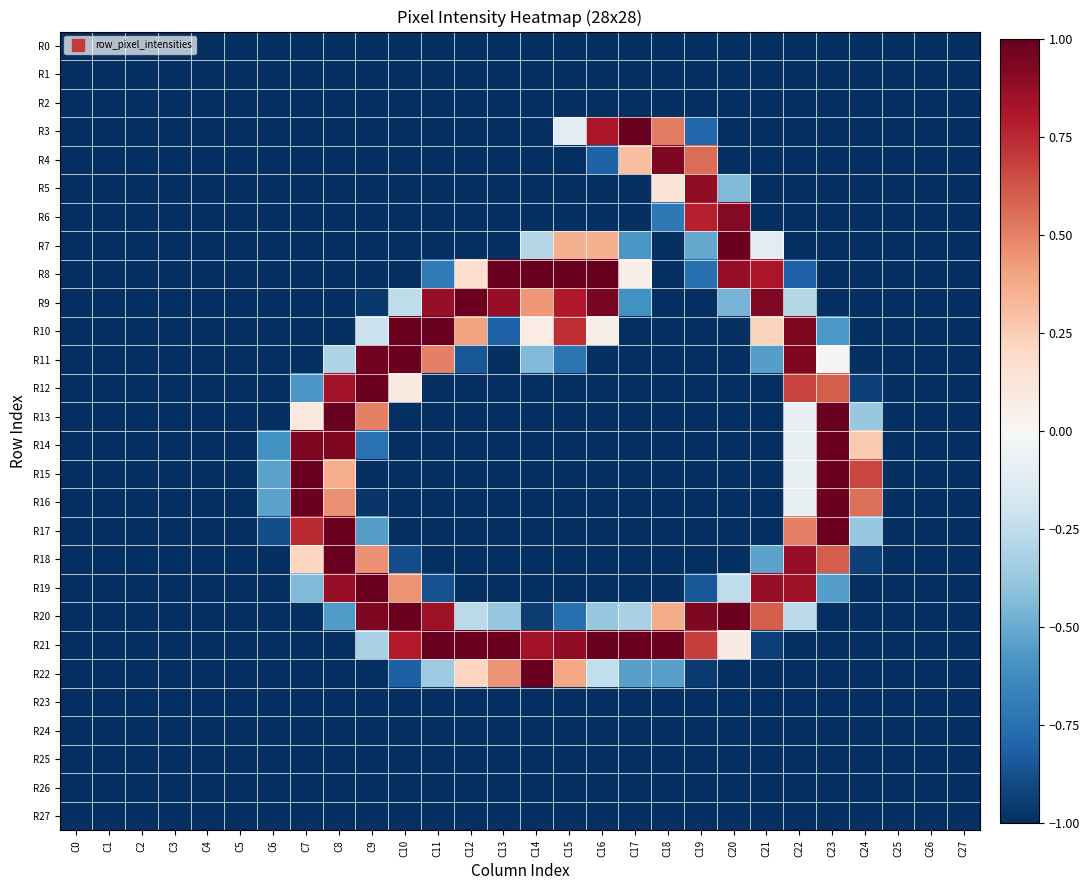

Reading left to right, transcribe all the data shown in this chart.

R0: C0=-1.0	C1=-1.0	C2=-1.0	C3=-1.0	C4=-1.0	C5=-1.0	C6=-1.0	C7=-1.0	C8=-1.0	C9=-1.0	C10=-1.0	C11=-1.0	C12=-1.0	C13=-1.0	C14=-1.0	C15=-1.0	C16=-1.0	C17=-1.0	C18=-1.0	C19=-1.0	C20=-1.0	C21=-1.0	C22=-1.0	C23=-1.0	C24=-1.0	C25=-1.0	C26=-1.0	C27=-1.0
R1: C0=-1.0	C1=-1.0	C2=-1.0	C3=-1.0	C4=-1.0	C5=-1.0	C6=-1.0	C7=-1.0	C8=-1.0	C9=-1.0	C10=-1.0	C11=-1.0	C12=-1.0	C13=-1.0	C14=-1.0	C15=-1.0	C16=-1.0	C17=-1.0	C18=-1.0	C19=-1.0	C20=-1.0	C21=-1.0	C22=-1.0	C23=-1.0	C24=-1.0	C25=-1.0	C26=-1.0	C27=-1.0
R2: C0=-1.0	C1=-1.0	C2=-1.0	C3=-1.0	C4=-1.0	C5=-1.0	C6=-1.0	C7=-1.0	C8=-1.0	C9=-1.0	C10=-1.0	C11=-1.0	C12=-1.0	C13=-1.0	C14=-1.0	C15=-1.0	C16=-1.0	C17=-1.0	C18=-1.0	C19=-1.0	C20=-1.0	C21=-1.0	C22=-1.0	C23=-1.0	C24=-1.0	C25=-1.0	C26=-1.0	C27=-1.0
R3: C0=-1.0	C1=-1.0	C2=-1.0	C3=-1.0	C4=-1.0	C5=-1.0	C6=-1.0	C7=-1.0	C8=-1.0	C9=-1.0	C10=-1.0	C11=-1.0	C12=-1.0	C13=-1.0	C14=-1.0	C15=-0.1	C16=0.8	C17=1.0	C18=0.5	C19=-0.8	C20=-1.0	C21=-1.0	C22=-1.0	C23=-1.0	C24=-1.0	C25=-1.0	C26=-1.0	C27=-1.0
R4: C0=-1.0	C1=-1.0	C2=-1.0	C3=-1.0	C4=-1.0	C5=-1.0	C6=-1.0	C7=-1.0	C8=-1.0	C9=-1.0	C10=-1.0	C11=-1.0	C12=-1.0	C13=-1.0	C14=-1.0	C15=-1.0	C16=-0.8	C17=0.3	C18=0.9	C19=0.6	C20=-1.0	C21=-1.0	C22=-1.0	C23=-1.0	C24=-1.0	C25=-1.0	C26=-1.0	C27=-1.0
R5: C0=-1.0	C1=-1.0	C2=-1.0	C3=-1.0	C4=-1.0	C5=-1.0	C6=-1.0	C7=-1.0	C8=-1.0	C9=-1.0	C10=-1.0	C11=-1.0	C12=-1.0	C13=-1.0	C14=-1.0	C15=-1.0	C16=-1.0	C17=-1.0	C18=0.1	C19=0.9	C20=-0.4	C21=-1.0	C22=-1.0	C23=-1.0	C24=-1.0	C25=-1.0	C26=-1.0	C27=-1.0
R6: C0=-1.0	C1=-1.0	C2=-1.0	C3=-1.0	C4=-1.0	C5=-1.0	C6=-1.0	C7=-1.0	C8=-1.0	C9=-1.0	C10=-1.0	C11=-1.0	C12=-1.0	C13=-1.0	C14=-1.0	C15=-1.0	C16=-1.0	C17=-1.0	C18=-0.7	C19=0.8	C20=0.9	C21=-1.0	C22=-1.0	C23=-1.0	C24=-1.0	C25=-1.0	C26=-1.0	C27=-1.0
R7: C0=-1.0	C1=-1.0	C2=-1.0	C3=-1.0	C4=-1.0	C5=-1.0	C6=-1.0	C7=-1.0	C8=-1.0	C9=-1.0	C10=-1.0	C11=-1.0	C12=-1.0	C13=-1.0	C14=-0.3	C15=0.4	C16=0.4	C17=-0.6	C18=-1.0	C19=-0.5	C20=1.0	C21=-0.1	C22=-1.0	C23=-1.0	C24=-1.0	C25=-1.0	C26=-1.0	C27=-1.0
R8: C0=-1.0	C1=-1.0	C2=-1.0	C3=-1.0	C4=-1.0	C5=-1.0	C6=-1.0	C7=-1.0	C8=-1.0	C9=-1.0	C10=-1.0	C11=-0.7	C12=0.2	C13=1.0	C14=1.0	C15=1.0	C16=1.0	C17=0.1	C18=-1.0	C19=-0.8	C20=0.9	C21=0.8	C22=-0.8	C23=-1.0	C24=-1.0	C25=-1.0	C26=-1.0	C27=-1.0
R9: C0=-1.0	C1=-1.0	C2=-1.0	C3=-1.0	C4=-1.0	C5=-1.0	C6=-1.0	C7=-1.0	C8=-1.0	C9=-1.0	C10=-0.3	C11=0.9	C12=1.0	C13=0.9	C14=0.4	C15=0.8	C16=1.0	C17=-0.6	C18=-1.0	C19=-1.0	C20=-0.5	C21=0.9	C22=-0.3	C23=-1.0	C24=-1.0	C25=-1.0	C26=-1.0	C27=-1.0
R10: C0=-1.0	C1=-1.0	C2=-1.0	C3=-1.0	C4=-1.0	C5=-1.0	C6=-1.0	C7=-1.0	C8=-1.0	C9=-0.2	C10=1.0	C11=1.0	C12=0.4	C13=-0.8	C14=0.1	C15=0.7	C16=0.1	C17=-1.0	C18=-1.0	C19=-1.0	C20=-1.0	C21=0.2	C22=0.9	C23=-0.6	C24=-1.0	C25=-1.0	C26=-1.0	C27=-1.0
R11: C0=-1.0	C1=-1.0	C2=-1.0	C3=-1.0	C4=-1.0	C5=-1.0	C6=-1.0	C7=-1.0	C8=-0.3	C9=1.0	C10=1.0	C11=0.5	C12=-0.9	C13=-1.0	C14=-0.4	C15=-0.7	C16=-1.0	C17=-1.0	C18=-1.0	C19=-1.0	C20=-1.0	C21=-0.6	C22=0.9	C23=0.0	C24=-1.0	C25=-1.0	C26=-1.0	C27=-1.0
R12: C0=-1.0	C1=-1.0	C2=-1.0	C3=-1.0	C4=-1.0	C5=-1.0	C6=-1.0	C7=-0.6	C8=0.8	C9=1.0	C10=0.1	C11=-1.0	C12=-1.0	C13=-1.0	C14=-1.0	C15=-1.0	C16=-1.0	C17=-1.0	C18=-1.0	C19=-1.0	C20=-1.0	C21=-1.0	C22=0.7	C23=0.6	C24=-0.9	C25=-1.0	C26=-1.0	C27=-1.0
R13: C0=-1.0	C1=-1.0	C2=-1.0	C3=-1.0	C4=-1.0	C5=-1.0	C6=-1.0	C7=0.1	C8=1.0	C9=0.5	C10=-1.0	C11=-1.0	C12=-1.0	C13=-1.0	C14=-1.0	C15=-1.0	C16=-1.0	C17=-1.0	C18=-1.0	C19=-1.0	C20=-1.0	C21=-1.0	C22=-0.1	C23=1.0	C24=-0.4	C25=-1.0	C26=-1.0	C27=-1.0
R14: C0=-1.0	C1=-1.0	C2=-1.0	C3=-1.0	C4=-1.0	C5=-1.0	C6=-0.6	C7=0.9	C8=0.9	C9=-0.7	C10=-1.0	C11=-1.0	C12=-1.0	C13=-1.0	C14=-1.0	C15=-1.0	C16=-1.0	C17=-1.0	C18=-1.0	C19=-1.0	C20=-1.0	C21=-1.0	C22=-0.1	C23=1.0	C24=0.3	C25=-1.0	C26=-1.0	C27=-1.0
R15: C0=-1.0	C1=-1.0	C2=-1.0	C3=-1.0	C4=-1.0	C5=-1.0	C6=-0.5	C7=1.0	C8=0.4	C9=-1.0	C10=-1.0	C11=-1.0	C12=-1.0	C13=-1.0	C14=-1.0	C15=-1.0	C16=-1.0	C17=-1.0	C18=-1.0	C19=-1.0	C20=-1.0	C21=-1.0	C22=-0.1	C23=1.0	C24=0.7	C25=-1.0	C26=-1.0	C27=-1.0
R16: C0=-1.0	C1=-1.0	C2=-1.0	C3=-1.0	C4=-1.0	C5=-1.0	C6=-0.5	C7=1.0	C8=0.5	C9=-1.0	C10=-1.0	C11=-1.0	C12=-1.0	C13=-1.0	C14=-1.0	C15=-1.0	C16=-1.0	C17=-1.0	C18=-1.0	C19=-1.0	C20=-1.0	C21=-1.0	C22=-0.1	C23=1.0	C24=0.6	C25=-1.0	C26=-1.0	C27=-1.0
R17: C0=-1.0	C1=-1.0	C2=-1.0	C3=-1.0	C4=-1.0	C5=-1.0	C6=-0.9	C7=0.7	C8=1.0	C9=-0.6	C10=-1.0	C11=-1.0	C12=-1.0	C13=-1.0	C14=-1.0	C15=-1.0	C16=-1.0	C17=-1.0	C18=-1.0	C19=-1.0	C20=-1.0	C21=-1.0	C22=0.5	C23=1.0	C24=-0.4	C25=-1.0	C26=-1.0	C27=-1.0
R18: C0=-1.0	C1=-1.0	C2=-1.0	C3=-1.0	C4=-1.0	C5=-1.0	C6=-1.0	C7=0.2	C8=1.0	C9=0.5	C10=-0.9	C11=-1.0	C12=-1.0	C13=-1.0	C14=-1.0	C15=-1.0	C16=-1.0	C17=-1.0	C18=-1.0	C19=-1.0	C20=-1.0	C21=-0.5	C22=0.9	C23=0.6	C24=-0.9	C25=-1.0	C26=-1.0	C27=-1.0
R19: C0=-1.0	C1=-1.0	C2=-1.0	C3=-1.0	C4=-1.0	C5=-1.0	C6=-1.0	C7=-0.4	C8=0.9	C9=1.0	C10=0.5	C11=-0.9	C12=-1.0	C13=-1.0	C14=-1.0	C15=-1.0	C16=-1.0	C17=-1.0	C18=-1.0	C19=-0.9	C20=-0.3	C21=0.9	C22=0.9	C23=-0.6	C24=-1.0	C25=-1.0	C26=-1.0	C27=-1.0
R20: C0=-1.0	C1=-1.0	C2=-1.0	C3=-1.0	C4=-1.0	C5=-1.0	C6=-1.0	C7=-1.0	C8=-0.6	C9=0.9	C10=1.0	C11=0.9	C12=-0.3	C13=-0.4	C14=-1.0	C15=-0.8	C16=-0.4	C17=-0.3	C18=0.4	C19=0.9	C20=1.0	C21=0.6	C22=-0.3	C23=-1.0	C24=-1.0	C25=-1.0	C26=-1.0	C27=-1.0
R21: C0=-1.0	C1=-1.0	C2=-1.0	C3=-1.0	C4=-1.0	C5=-1.0	C6=-1.0	C7=-1.0	C8=-1.0	C9=-0.3	C10=0.8	C11=1.0	C12=1.0	C13=1.0	C14=0.8	C15=0.9	C16=1.0	C17=1.0	C18=1.0	C19=0.7	C20=0.1	C21=-0.9	C22=-1.0	C23=-1.0	C24=-1.0	C25=-1.0	C26=-1.0	C27=-1.0
R22: C0=-1.0	C1=-1.0	C2=-1.0	C3=-1.0	C4=-1.0	C5=-1.0	C6=-1.0	C7=-1.0	C8=-1.0	C9=-1.0	C10=-0.8	C11=-0.4	C12=0.2	C13=0.5	C14=1.0	C15=0.4	C16=-0.2	C17=-0.5	C18=-0.5	C19=-1.0	C20=-1.0	C21=-1.0	C22=-1.0	C23=-1.0	C24=-1.0	C25=-1.0	C26=-1.0	C27=-1.0
R23: C0=-1.0	C1=-1.0	C2=-1.0	C3=-1.0	C4=-1.0	C5=-1.0	C6=-1.0	C7=-1.0	C8=-1.0	C9=-1.0	C10=-1.0	C11=-1.0	C12=-1.0	C13=-1.0	C14=-1.0	C15=-1.0	C16=-1.0	C17=-1.0	C18=-1.0	C19=-1.0	C20=-1.0	C21=-1.0	C22=-1.0	C23=-1.0	C24=-1.0	C25=-1.0	C26=-1.0	C27=-1.0
R24: C0=-1.0	C1=-1.0	C2=-1.0	C3=-1.0	C4=-1.0	C5=-1.0	C6=-1.0	C7=-1.0	C8=-1.0	C9=-1.0	C10=-1.0	C11=-1.0	C12=-1.0	C13=-1.0	C14=-1.0	C15=-1.0	C16=-1.0	C17=-1.0	C18=-1.0	C19=-1.0	C20=-1.0	C21=-1.0	C22=-1.0	C23=-1.0	C24=-1.0	C25=-1.0	C26=-1.0	C27=-1.0
R25: C0=-1.0	C1=-1.0	C2=-1.0	C3=-1.0	C4=-1.0	C5=-1.0	C6=-1.0	C7=-1.0	C8=-1.0	C9=-1.0	C10=-1.0	C11=-1.0	C12=-1.0	C13=-1.0	C14=-1.0	C15=-1.0	C16=-1.0	C17=-1.0	C18=-1.0	C19=-1.0	C20=-1.0	C21=-1.0	C22=-1.0	C23=-1.0	C24=-1.0	C25=-1.0	C26=-1.0	C27=-1.0
R26: C0=-1.0	C1=-1.0	C2=-1.0	C3=-1.0	C4=-1.0	C5=-1.0	C6=-1.0	C7=-1.0	C8=-1.0	C9=-1.0	C10=-1.0	C11=-1.0	C12=-1.0	C13=-1.0	C14=-1.0	C15=-1.0	C16=-1.0	C17=-1.0	C18=-1.0	C19=-1.0	C20=-1.0	C21=-1.0	C22=-1.0	C23=-1.0	C24=-1.0	C25=-1.0	C26=-1.0	C27=-1.0
R27: C0=-1.0	C1=-1.0	C2=-1.0	C3=-1.0	C4=-1.0	C5=-1.0	C6=-1.0	C7=-1.0	C8=-1.0	C9=-1.0	C10=-1.0	C11=-1.0	C12=-1.0	C13=-1.0	C14=-1.0	C15=-1.0	C16=-1.0	C17=-1.0	C18=-1.0	C19=-1.0	C20=-1.0	C21=-1.0	C22=-1.0	C23=-1.0	C24=-1.0	C25=-1.0	C26=-1.0	C27=-1.0